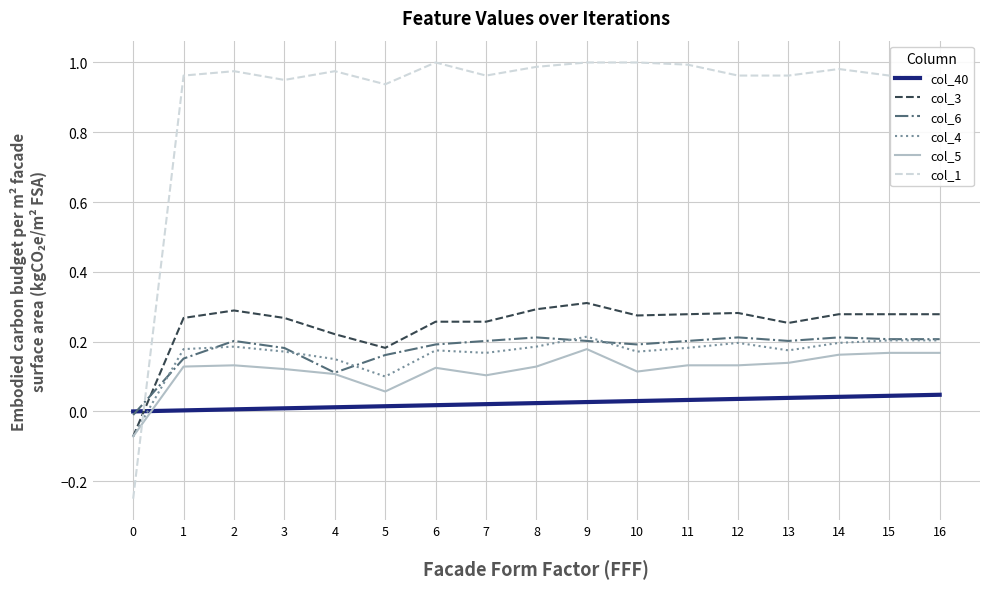

Which series has the largest total across all categories?

col_1